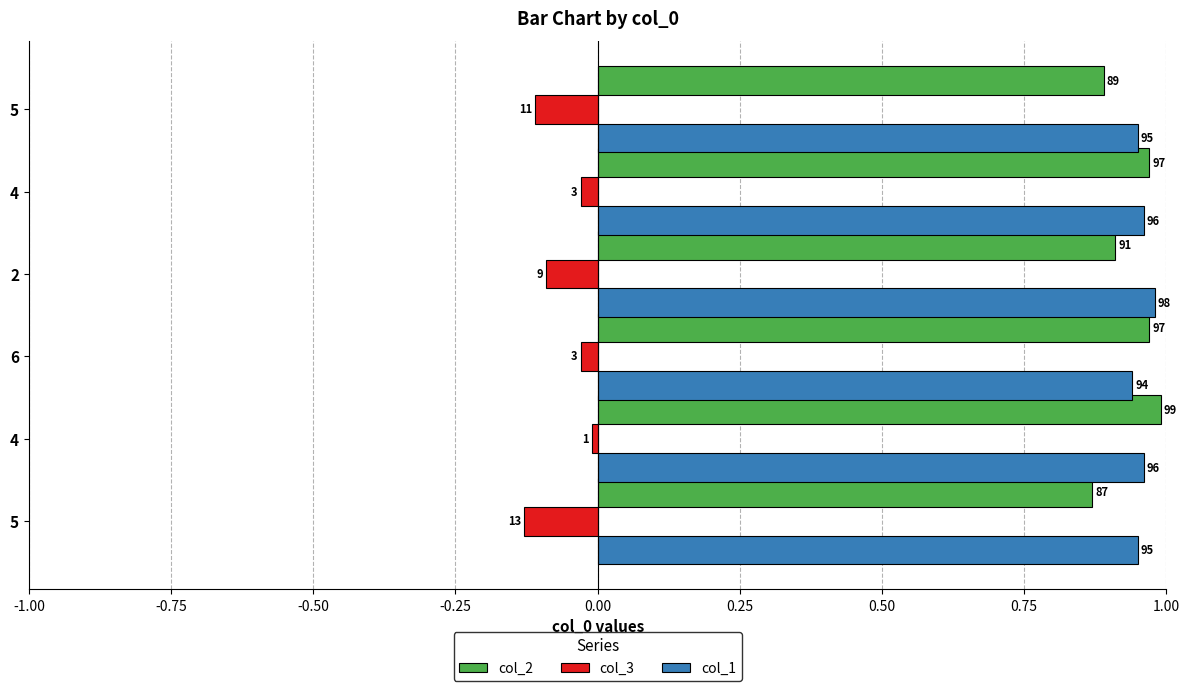

What is the sum of all col_1 values?

5.7